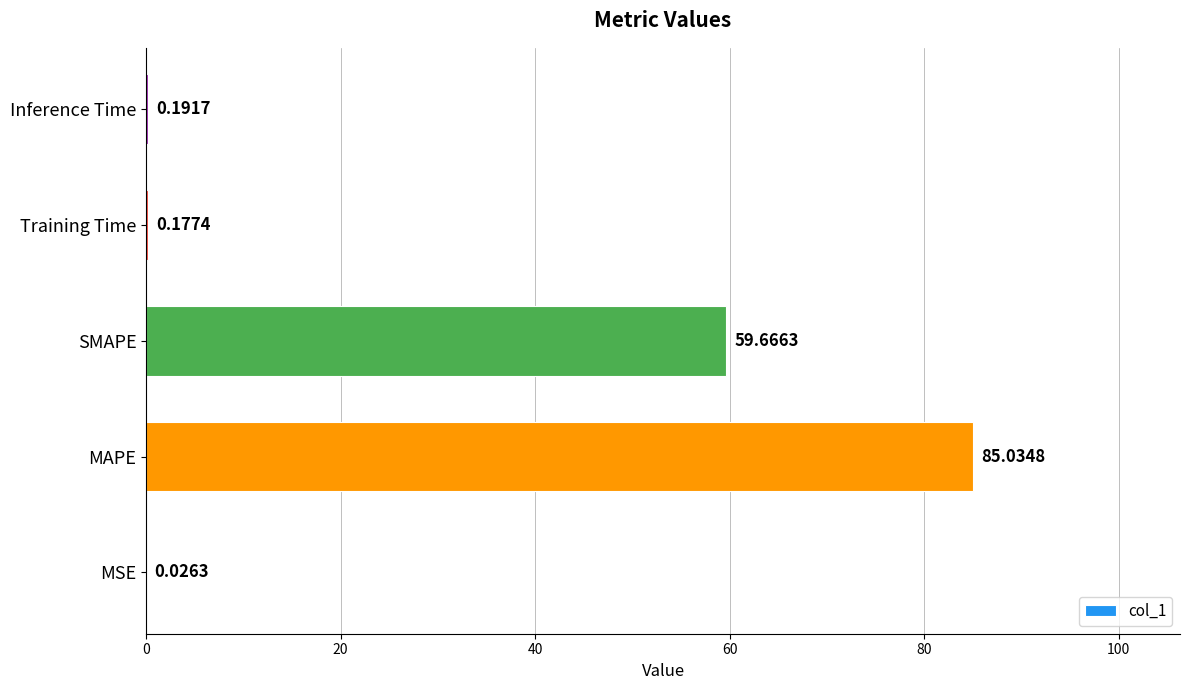

Which category has the highest value across all series?

MAPE